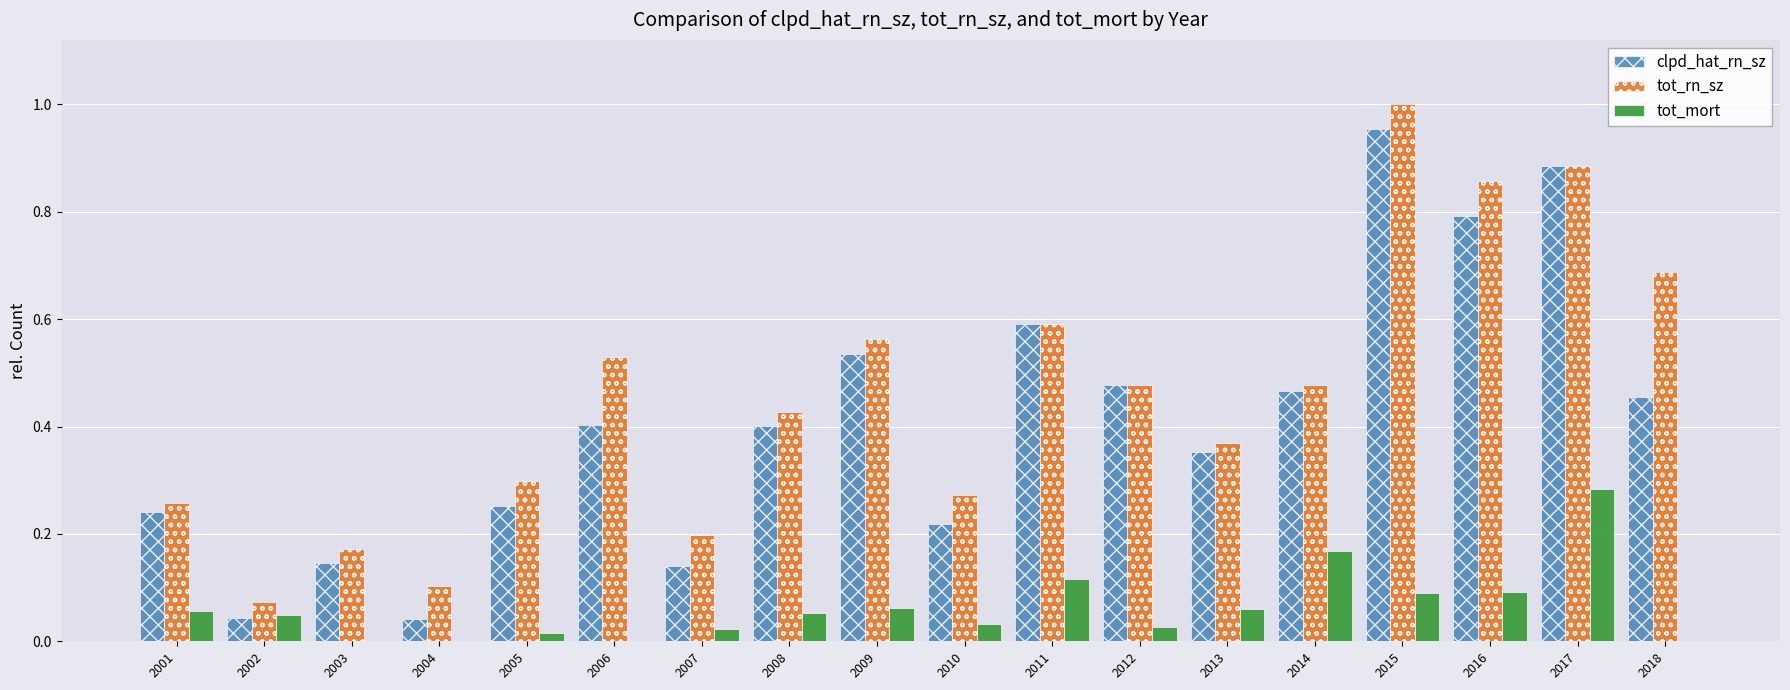

Between 2014 and 2016, which series saw the biggest shift?

tot_rn_sz